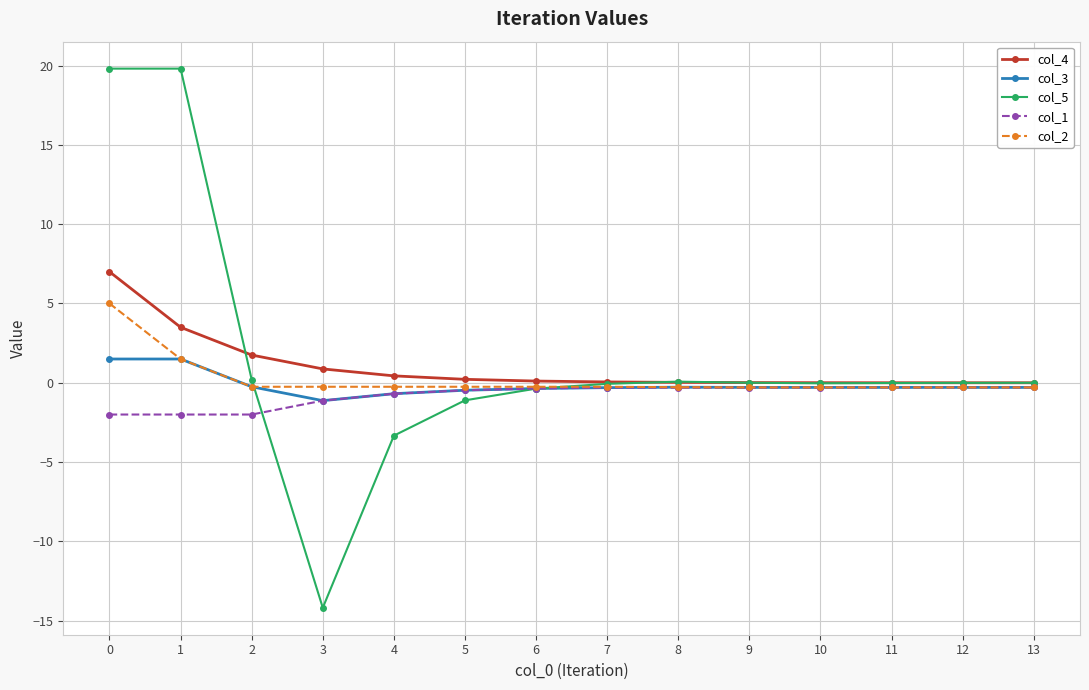

Rank the series by their maximum value, from highest to lowest.

col_5, col_4, col_2, col_3, col_1